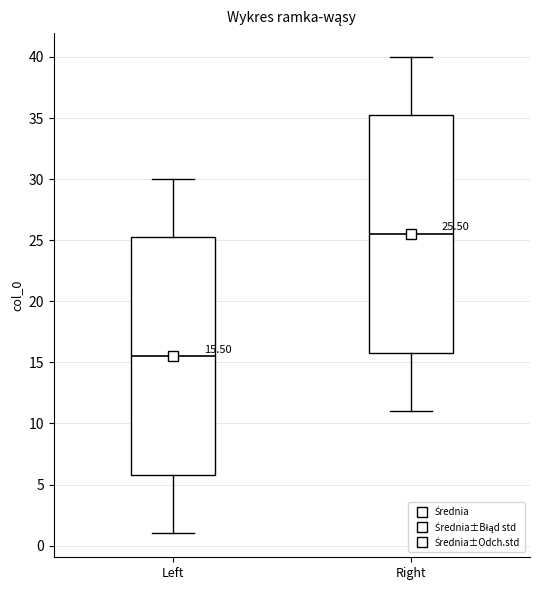

Which box's median line is the highest?

Right